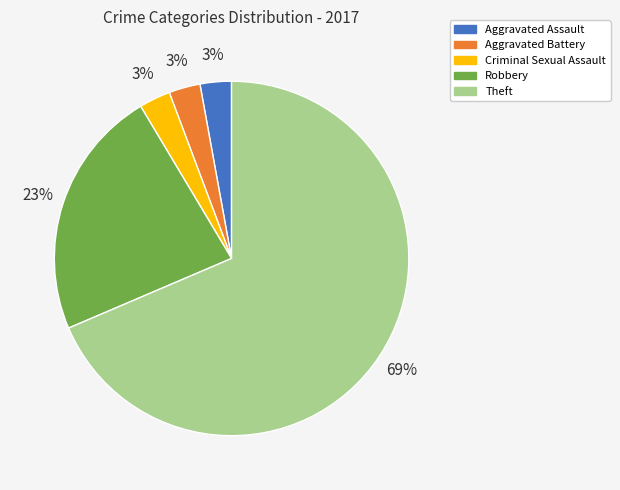

Count the number of slices in the pie.

5